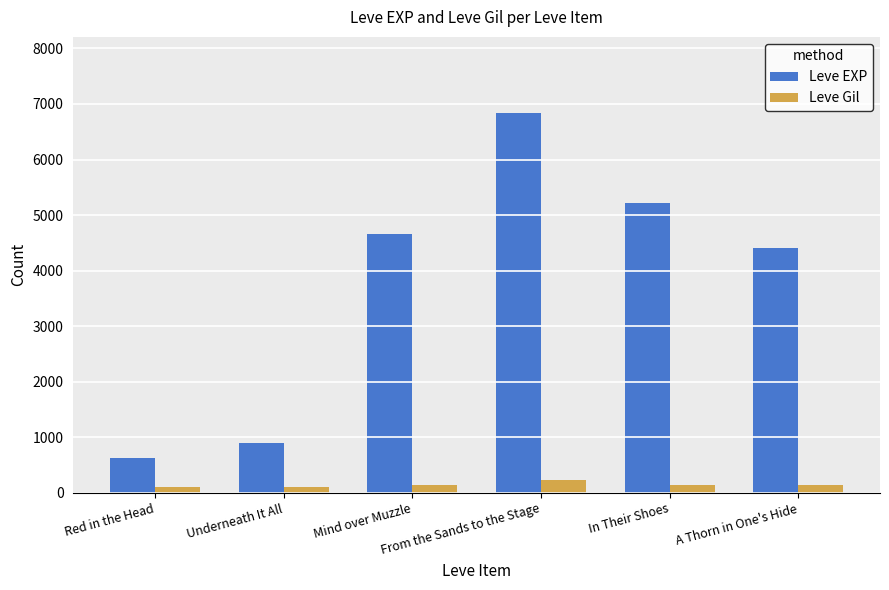

Rank the series by their maximum value, from lowest to highest.

Leve Gil, Leve EXP